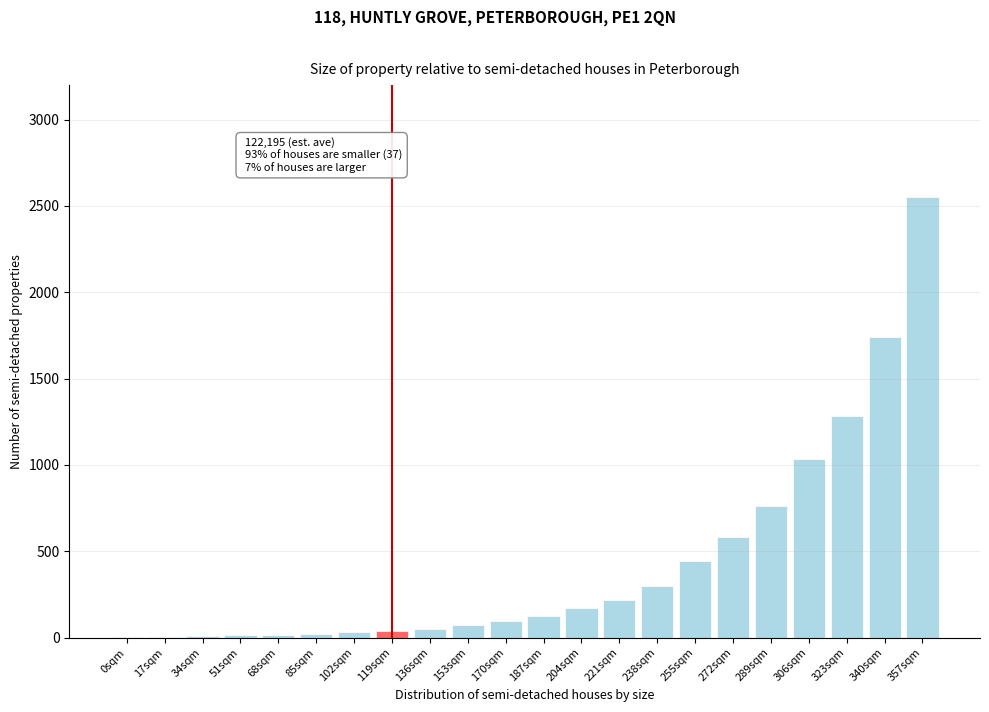

What is the sum of all values?

9577.2